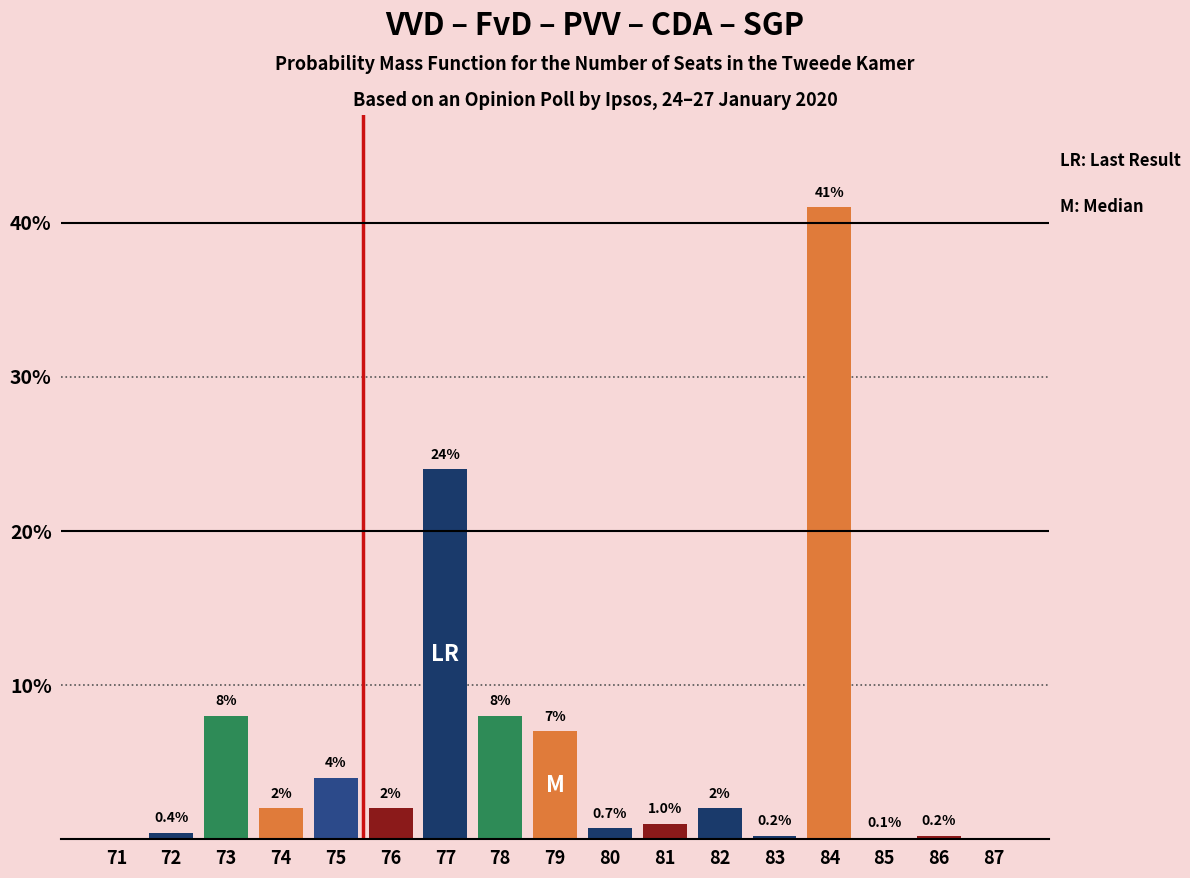

Reading left to right, extract all data points from this chart.

71=0.0	72=0.4	73=8.0	74=2.0	75=4.0	76=2.0	77=24.0	78=8.0	79=7.0	80=0.7	81=1.0	82=2.0	83=0.2	84=41.0	85=0.1	86=0.2	87=0.0